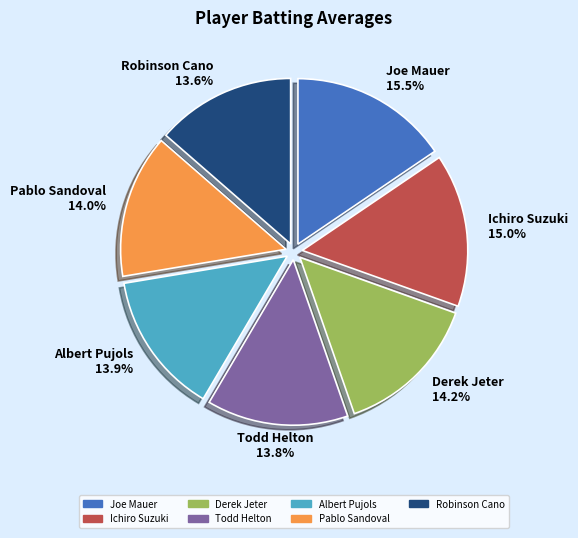

Which slice is the largest?

Joe Mauer